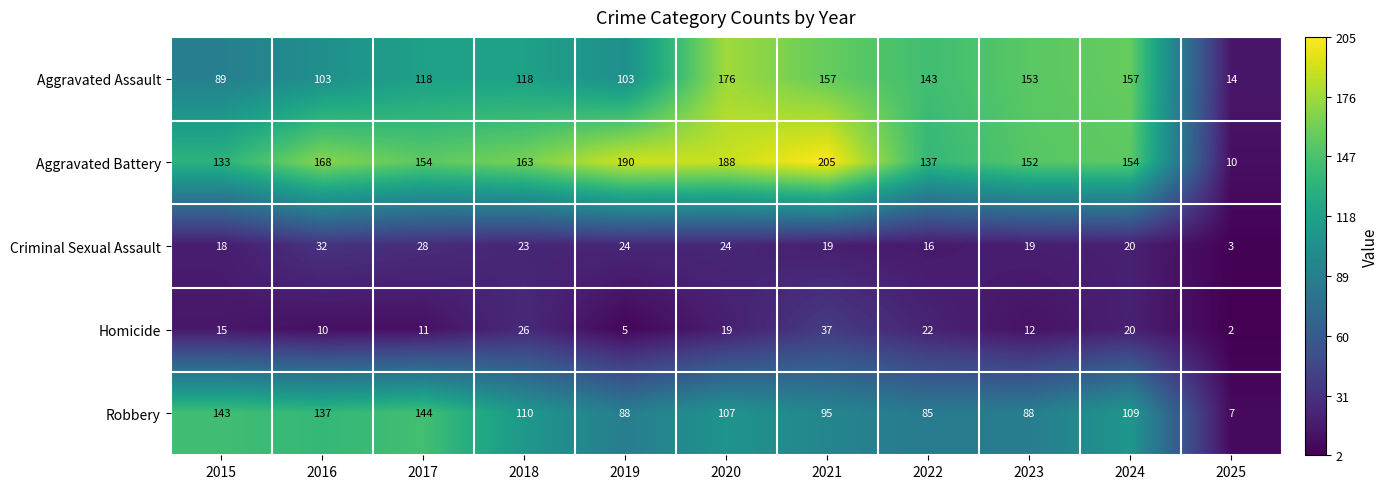

What value does the Homicide series have at 2023?

12